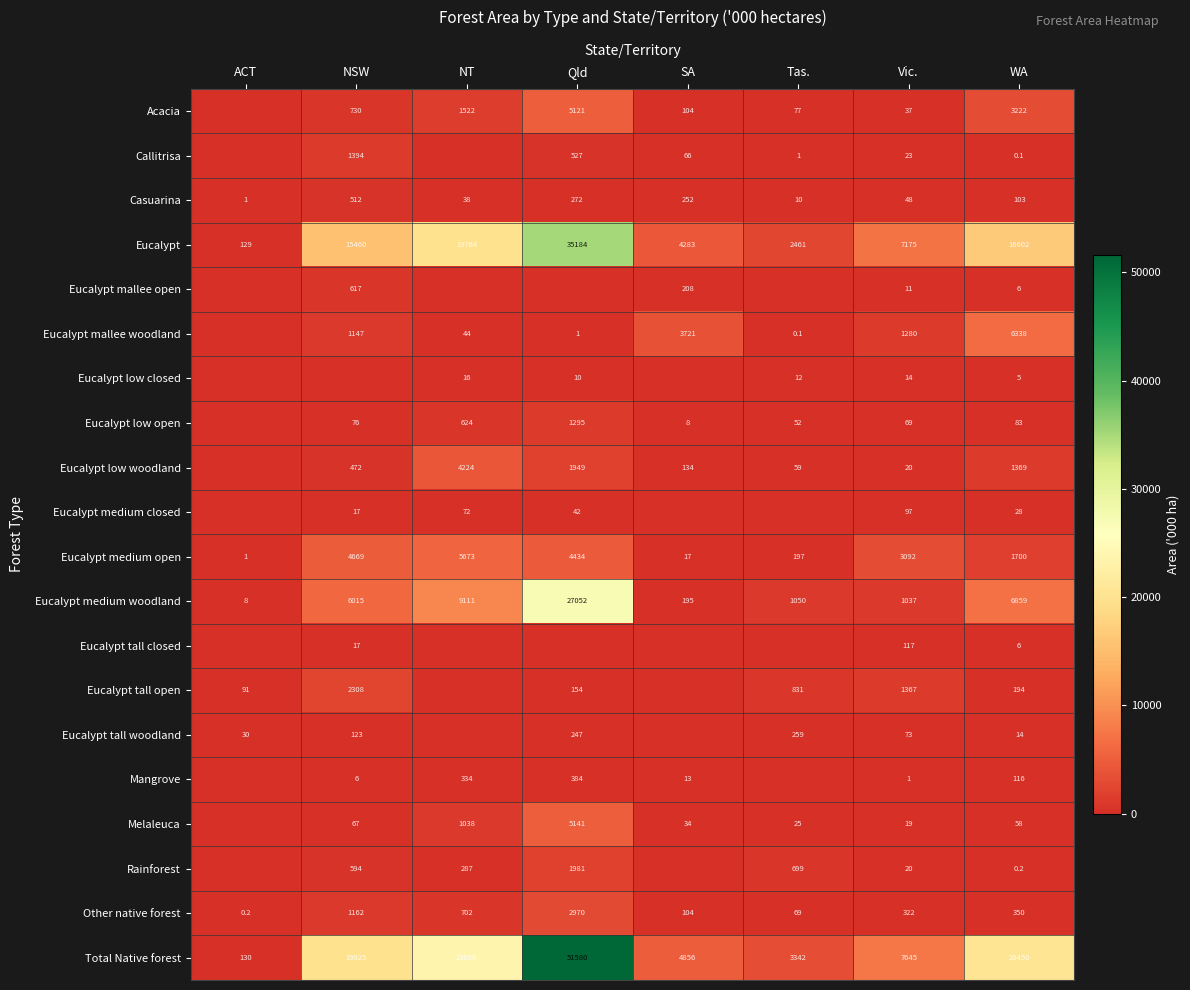

At which label does Eucalypt medium open reach its minimum?

ACT